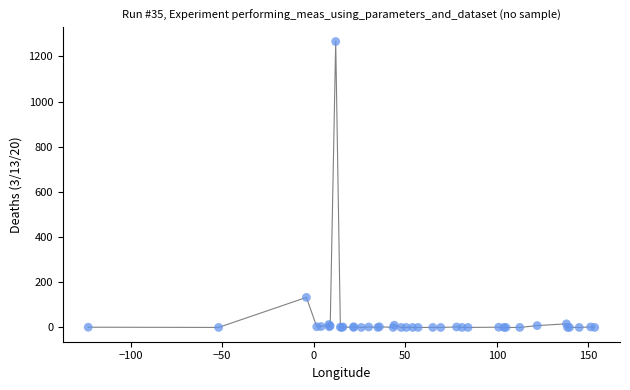

What Y value in the scatter plot is closest to 633?

133